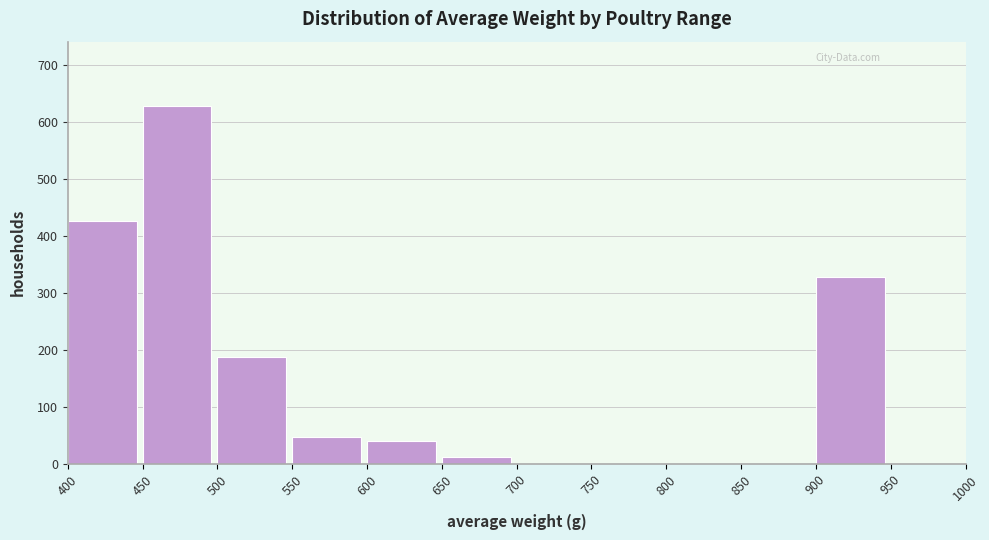

Reading left to right, extract all data points from this chart.

400=427	450=628	500=188	550=48	600=40	650=13	700=0	750=0	800=0	850=0	900=328	950=0